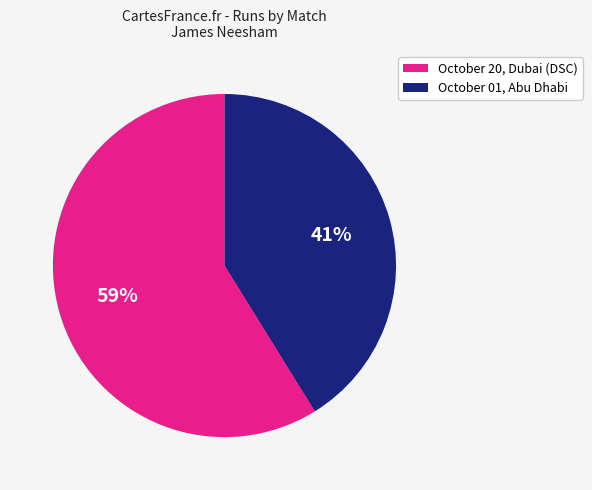

The October 01, Abu Dhabi slice represents 41% of the pie. True or false?

True